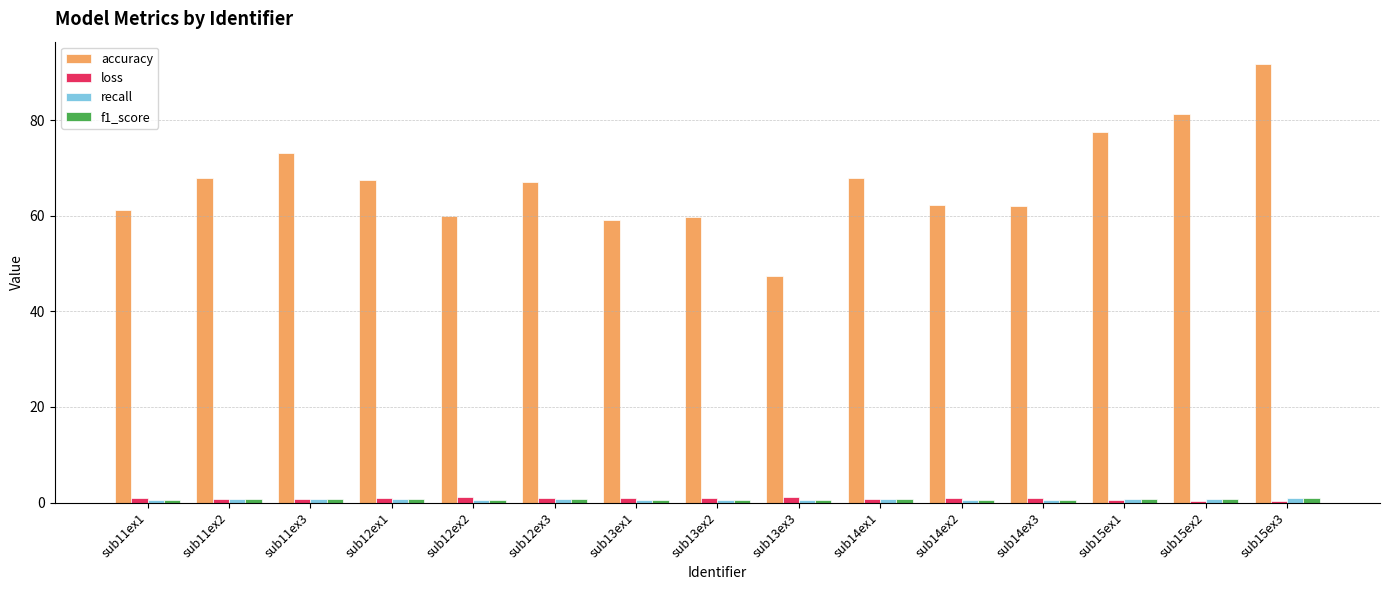

Which category has the lowest value in the accuracy series?

sub13ex3